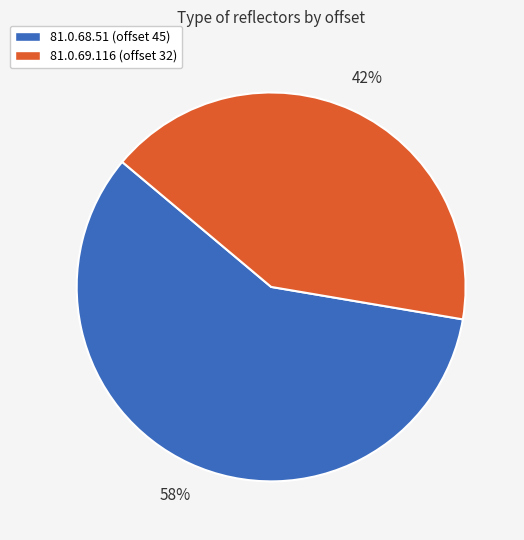

To the nearest percent, what percentage of the pie is 81.0.68.51?

58%